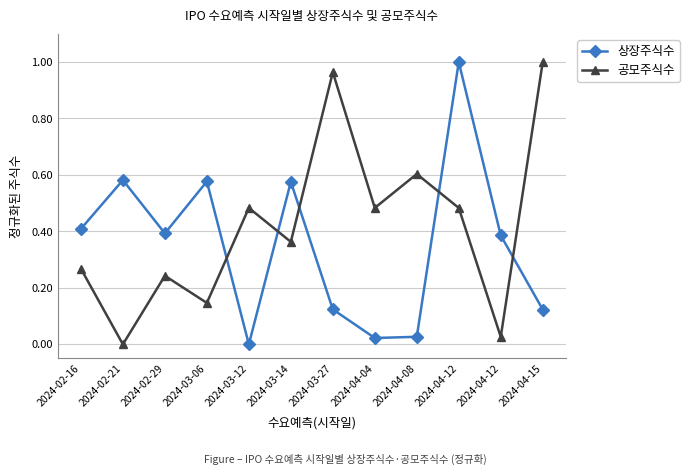

What are all the series names shown in the legend?

상장주식수, 공모주식수